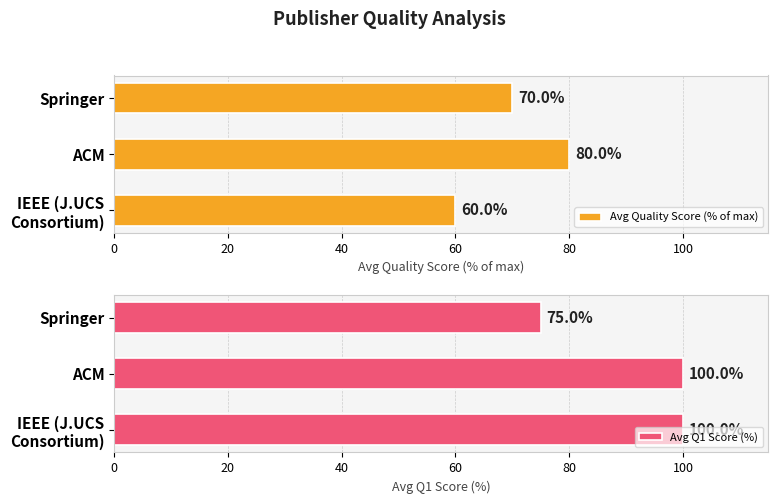

Which series has the widest spread of values?

Avg Q1 Score (%)